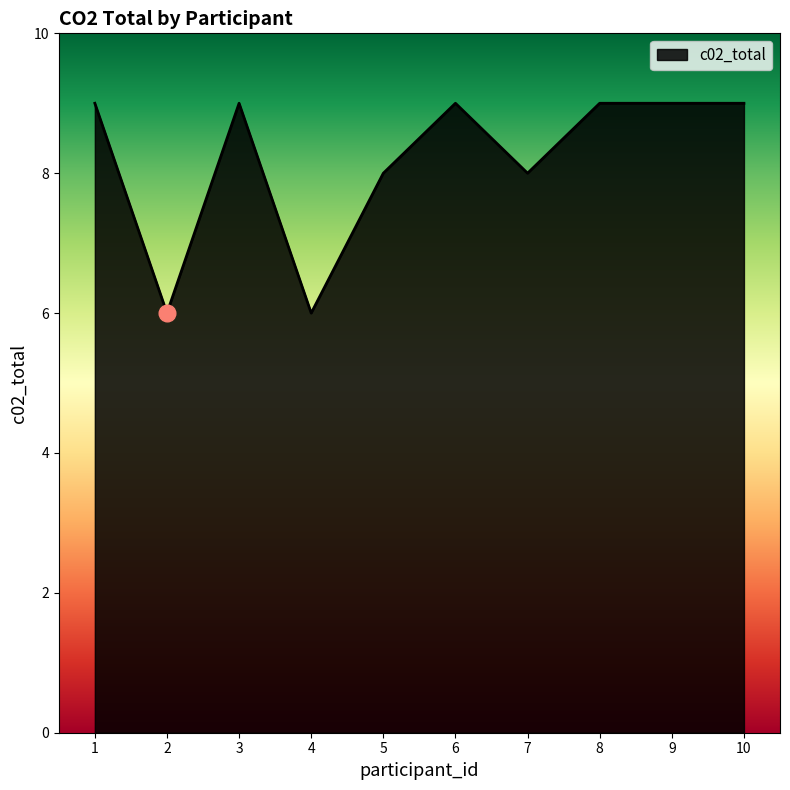

What is the change in value from 2 to 6?

+3